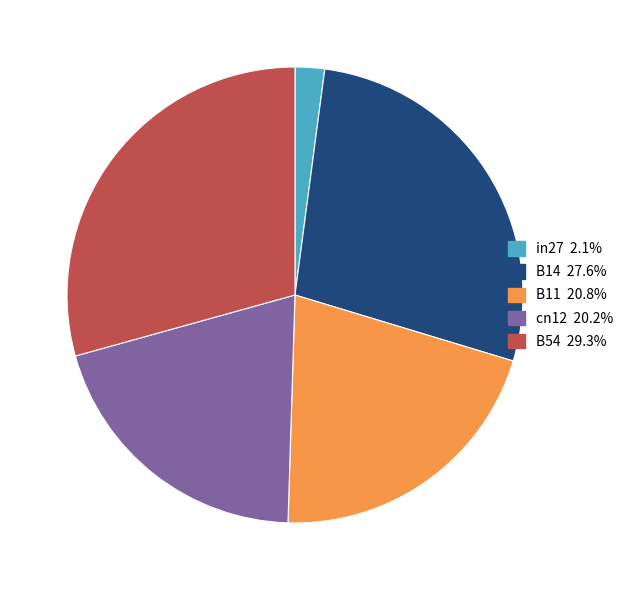

The B54 slice represents 29% of the pie. True or false?

True